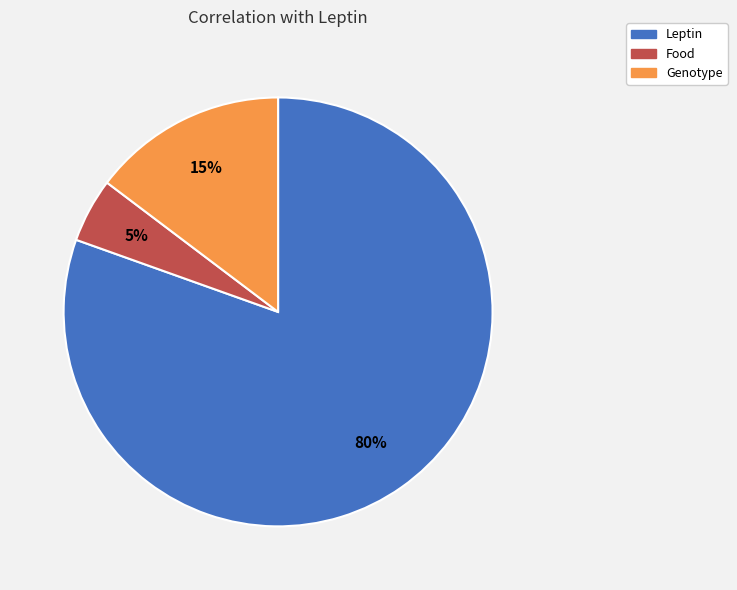

Between Leptin and Genotype, which is larger?

Leptin